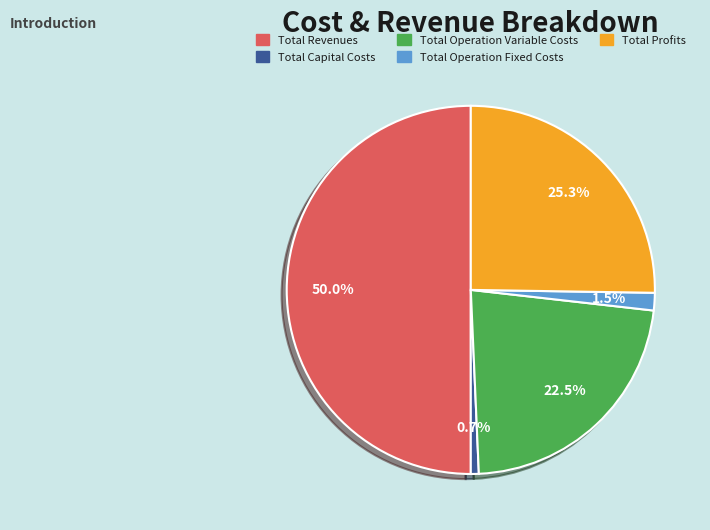

Does Total Operation Fixed Costs represent more than half of the total?

No